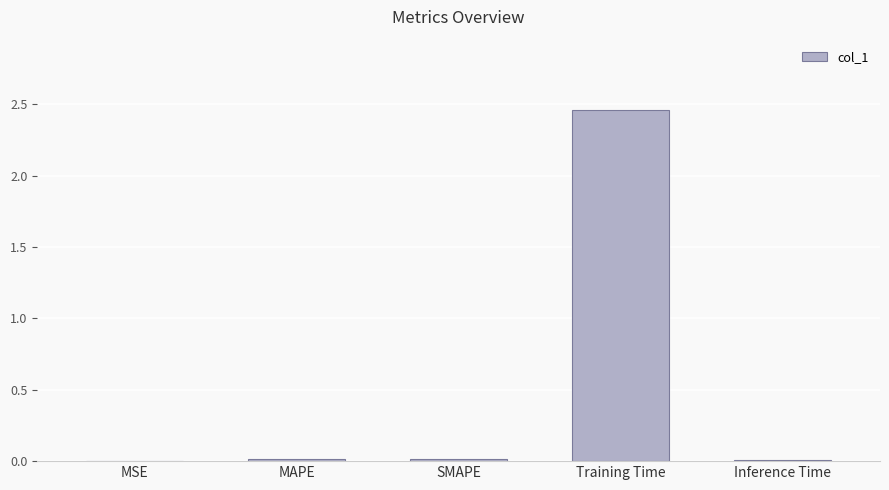

What is the average value?

0.5